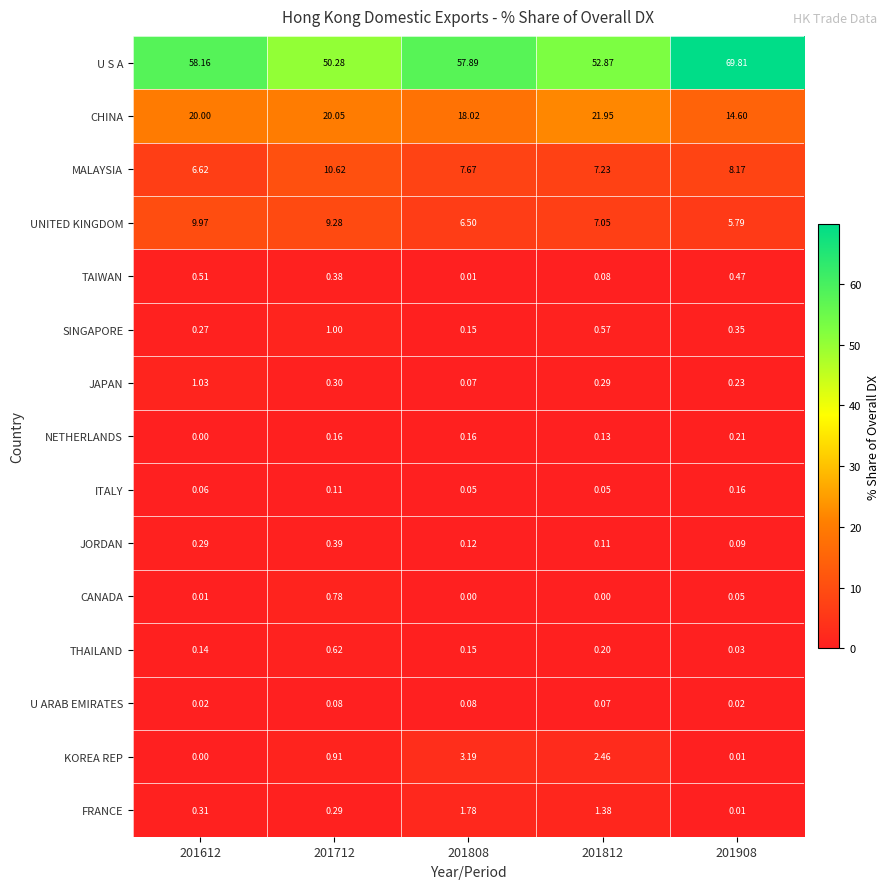

Is the value of U S A at 201908 greater than the value of UNITED KINGDOM at 201808?

Yes